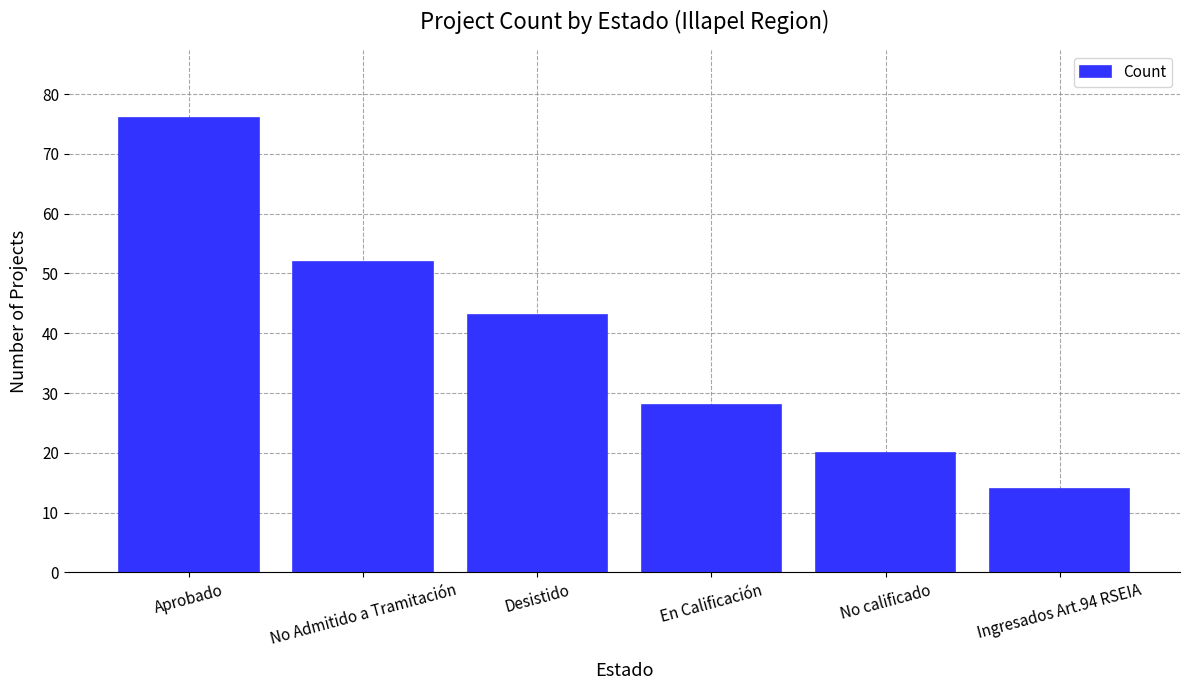

Is it true that the value at En Calificación is 28?

True